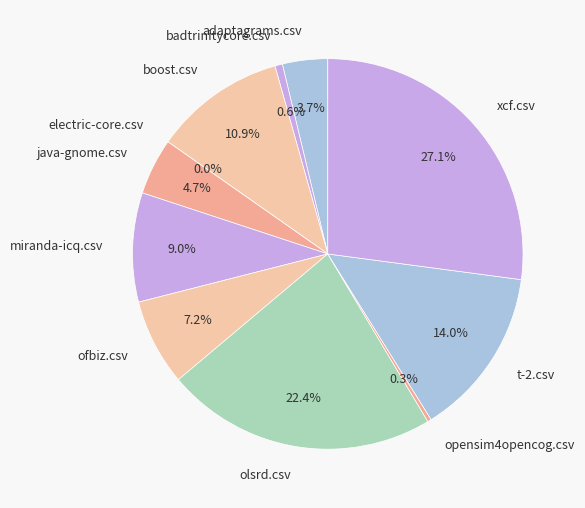

Is it true that miranda-icq.csv is 9% of the pie?

True